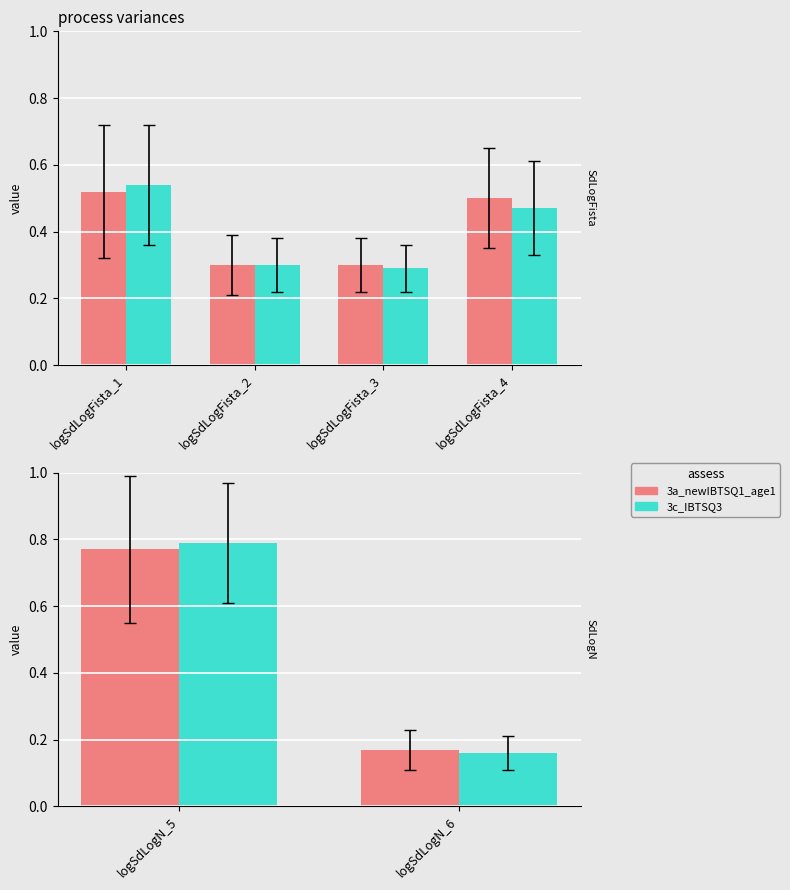

Which series has the largest total across all categories?

3c_IBTSQ3